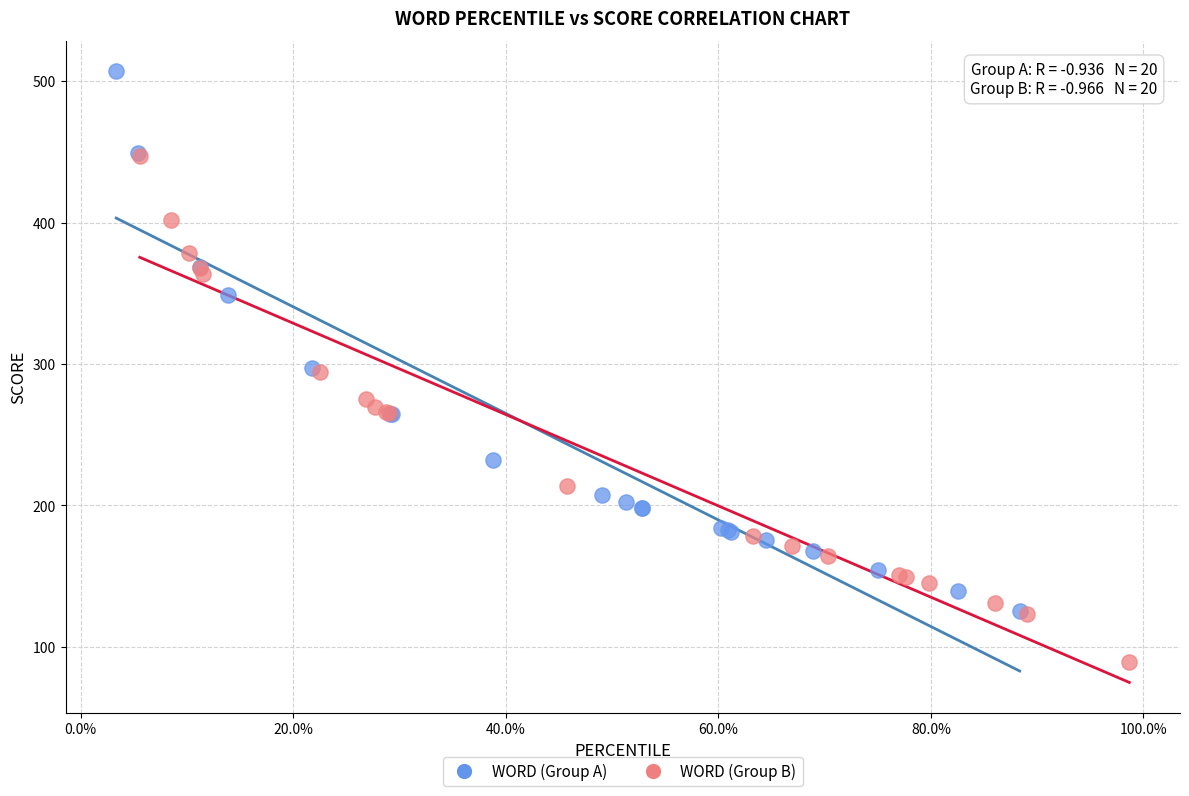

Which series reaches the maximum Y coordinate?

WORD (Group A)